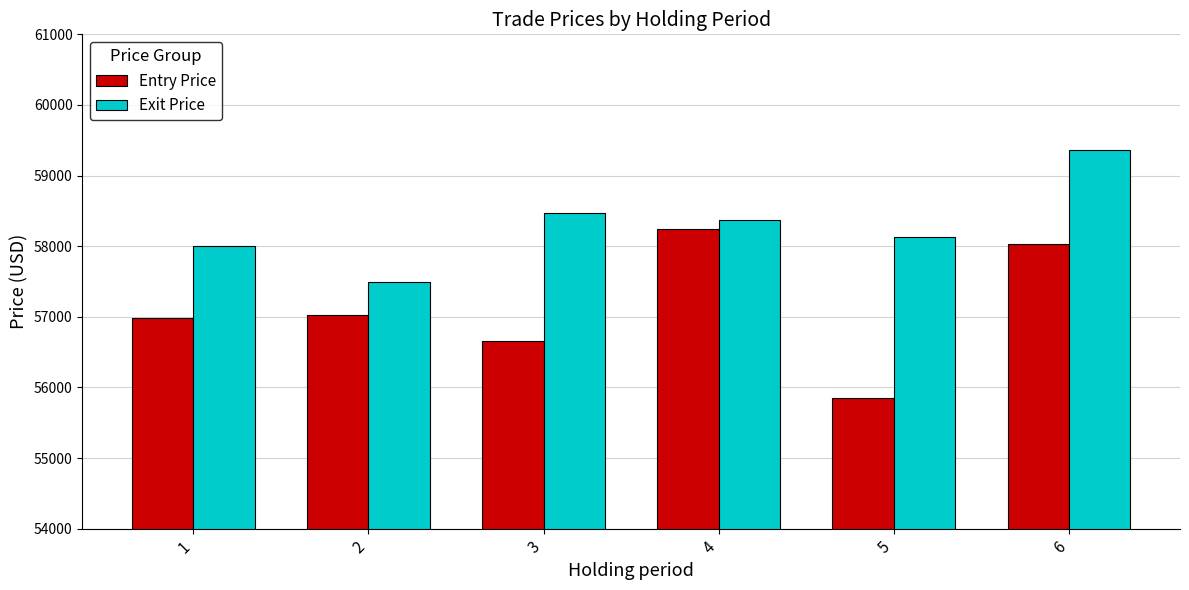

Is it true that Exit Price equals 87036.1 at 4?

False